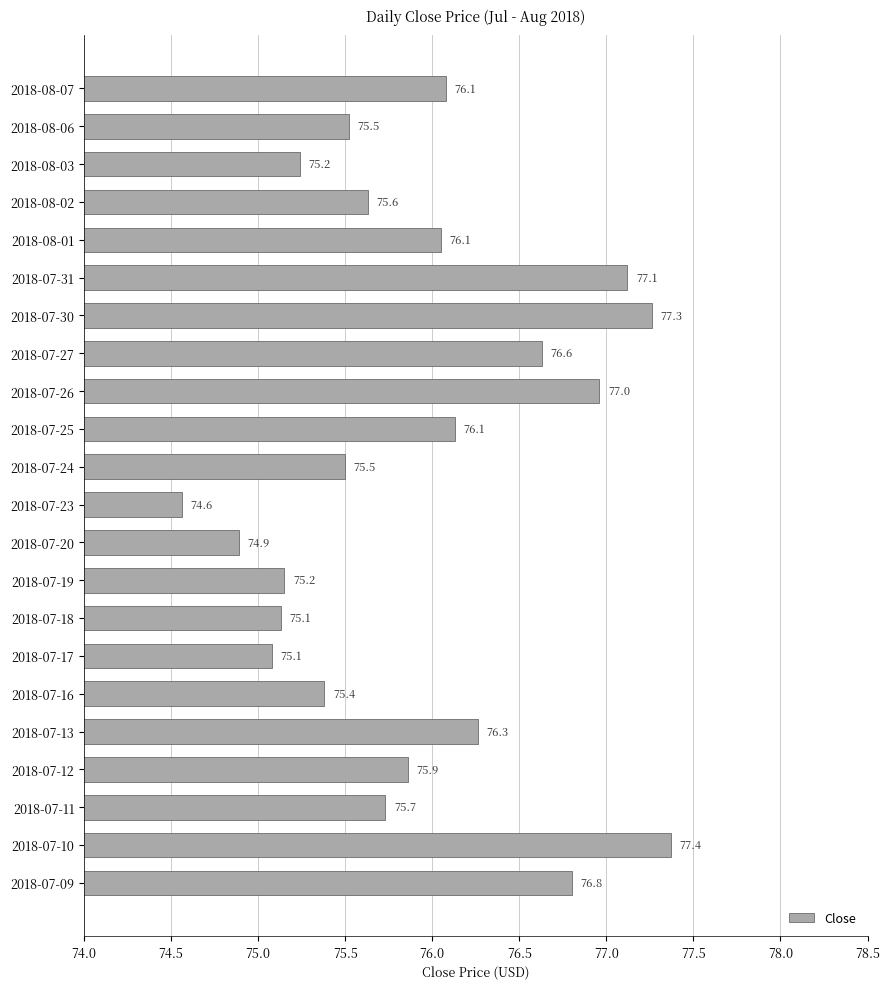

What is the smallest value displayed?

74.6